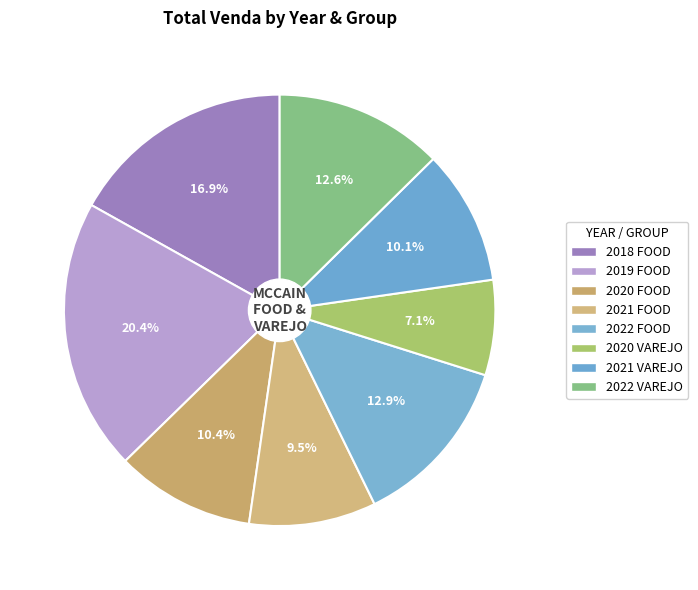

Combined, what portion of the pie is 2018 FOOD and 2020 VAREJO?

24.0%